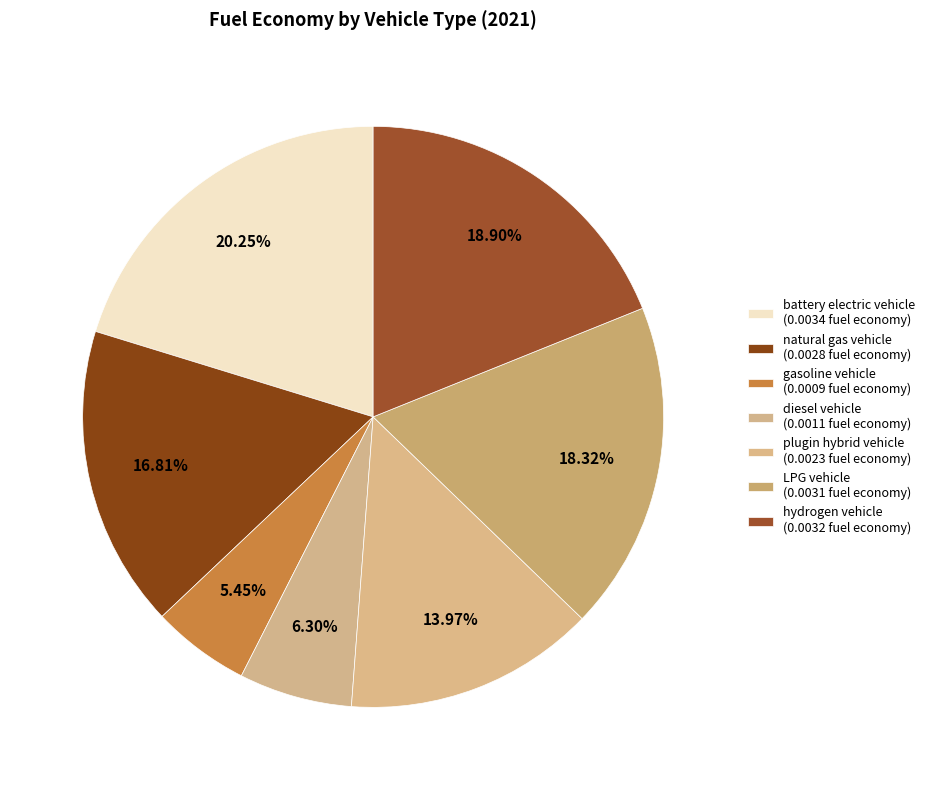

Does any single category account for the majority?

No